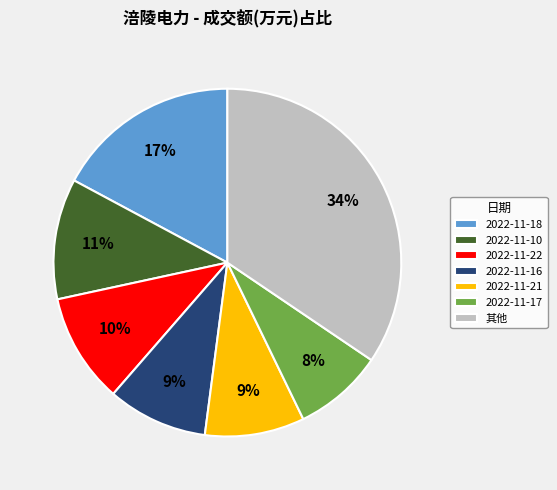

Do 2022-11-18 and 2022-11-10 together represent more than half of the pie?

No